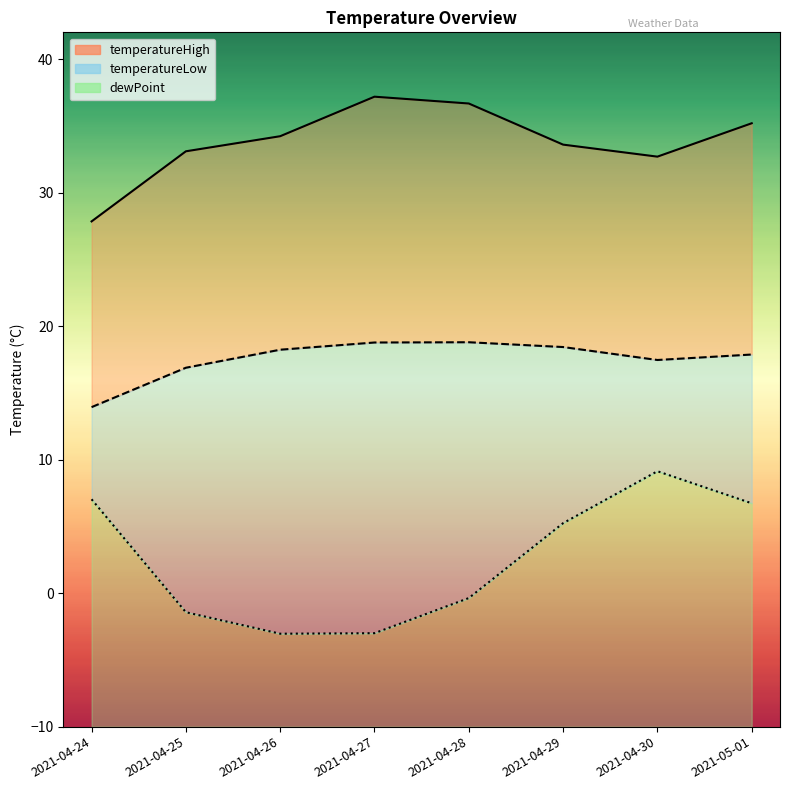

What is the value of the temperatureLow point at the 6th from the left?

18.4